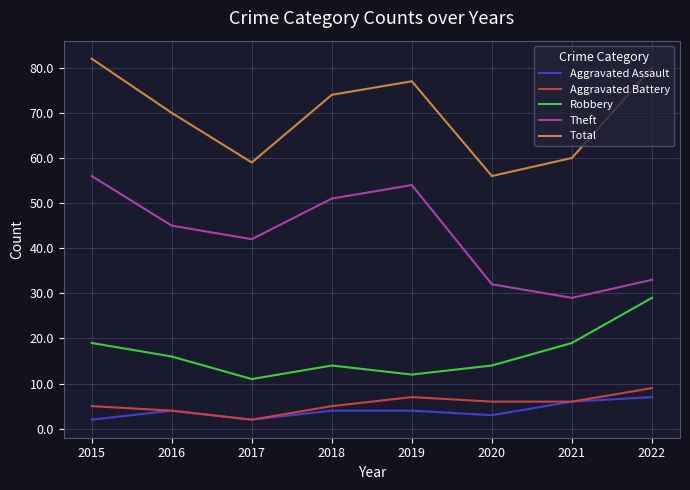

Is the value of Robbery at 2021 greater than the value of Aggravated Battery at 2022?

Yes